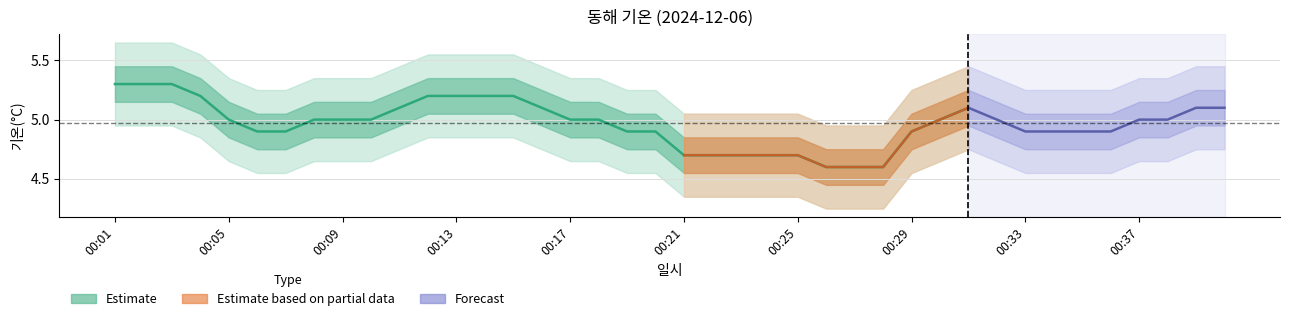

What is the difference between the maximum and second lowest values in the 기온(°C) series?

0.7